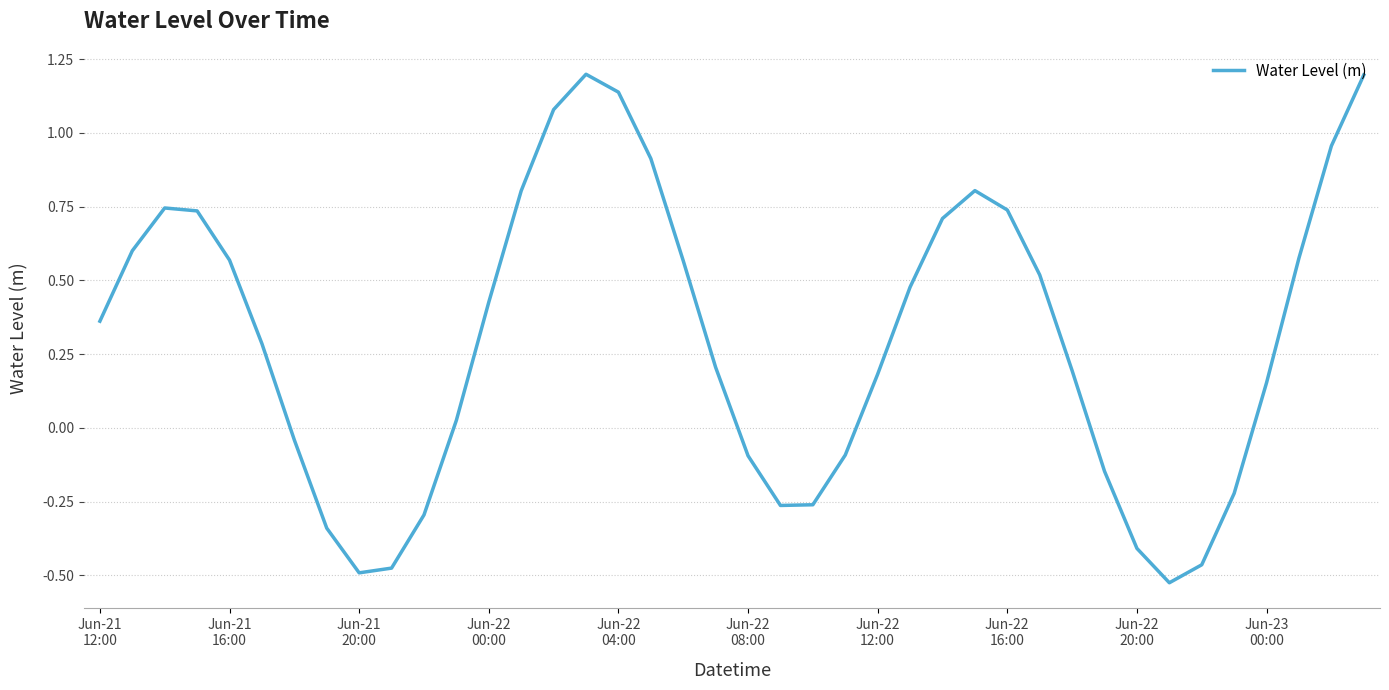

What is the greatest value displayed?

1.2